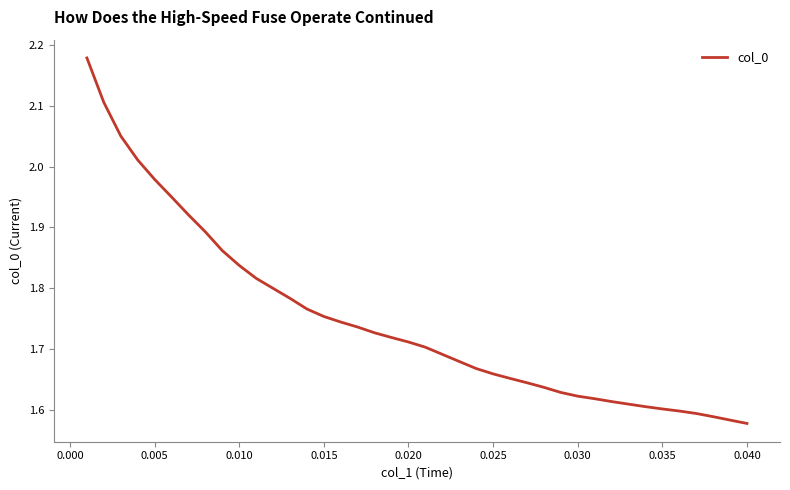

What is the difference between the maximum and minimum values?

0.6